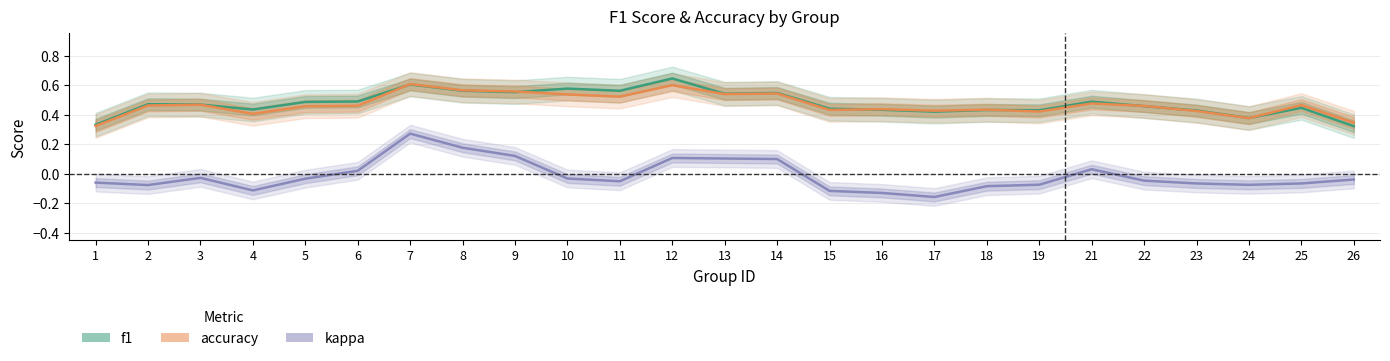

What is the sum of the f1 values at 7 and 4?

1.0